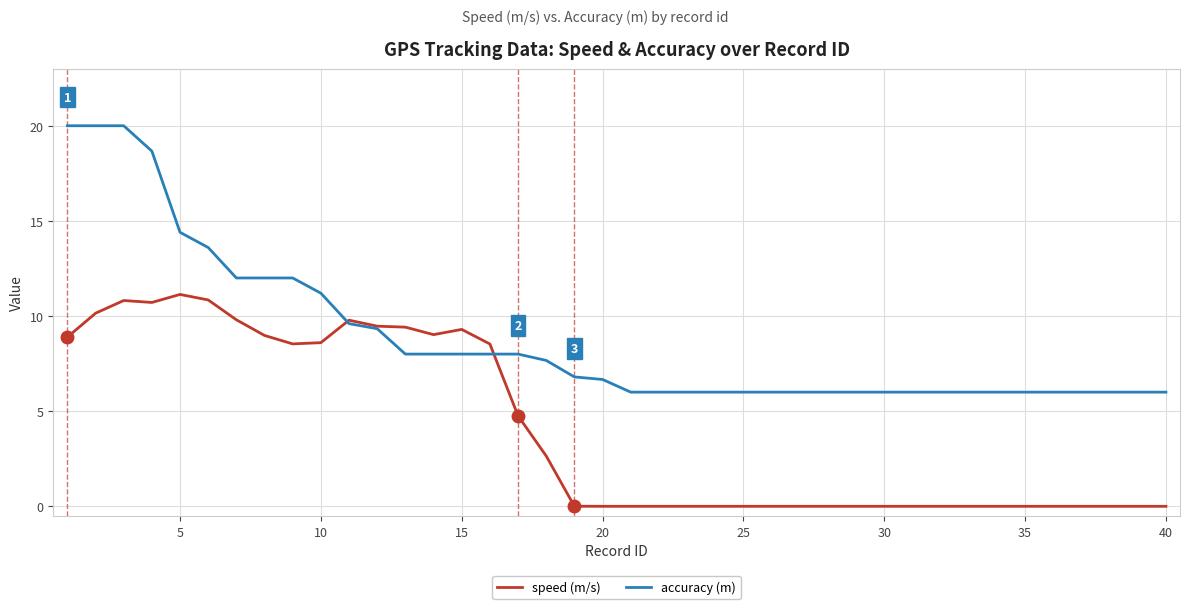

True or false: speed (m/s) and accuracy (m) intersect in this chart.

True